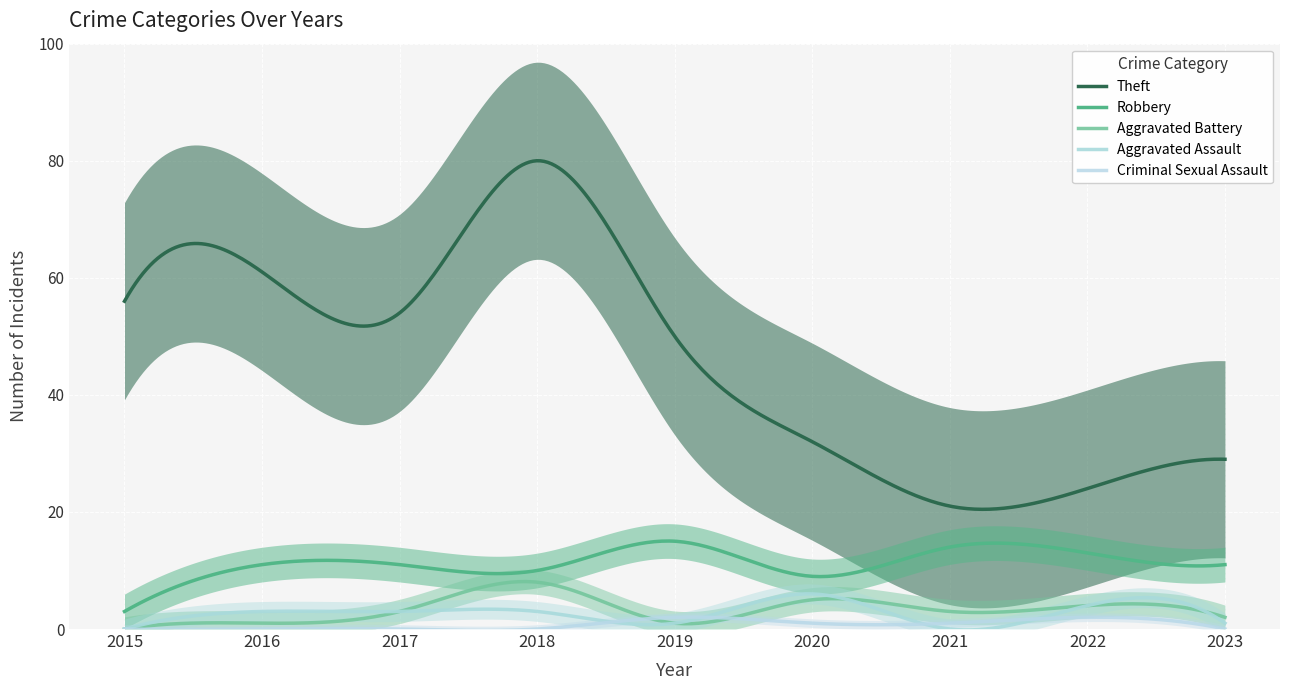

Between 2020 and 2021, which series saw the biggest shift?

Theft